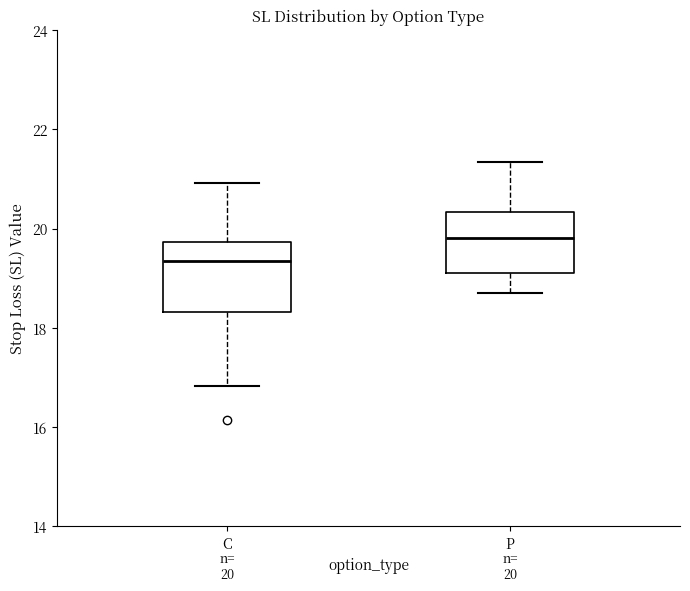

Which box's median line is the highest?

P